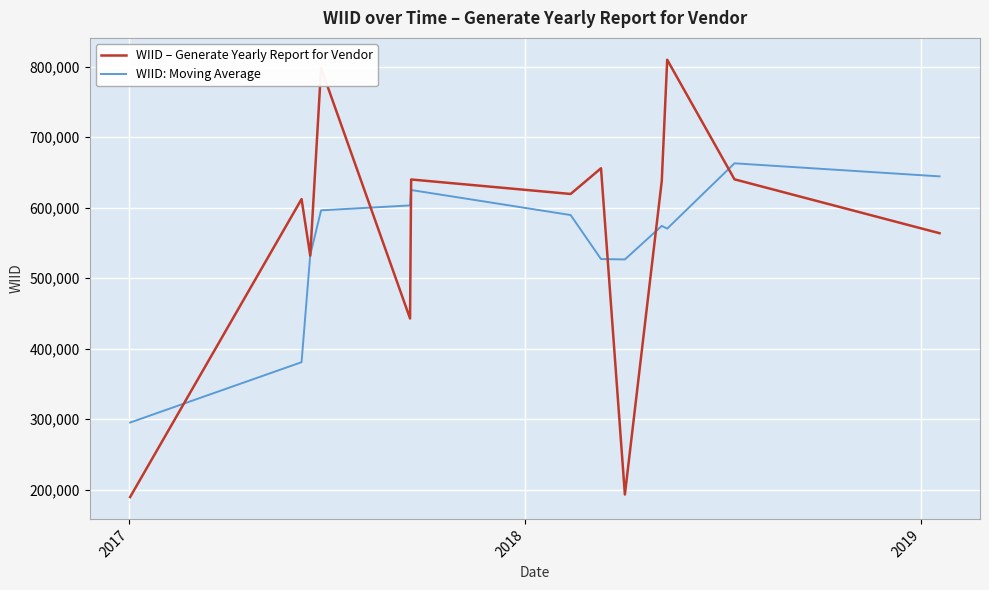

In WIID – Generate Yearly Report for Vendor, how many points are higher than both neighbors (excluding endpoints)?

5